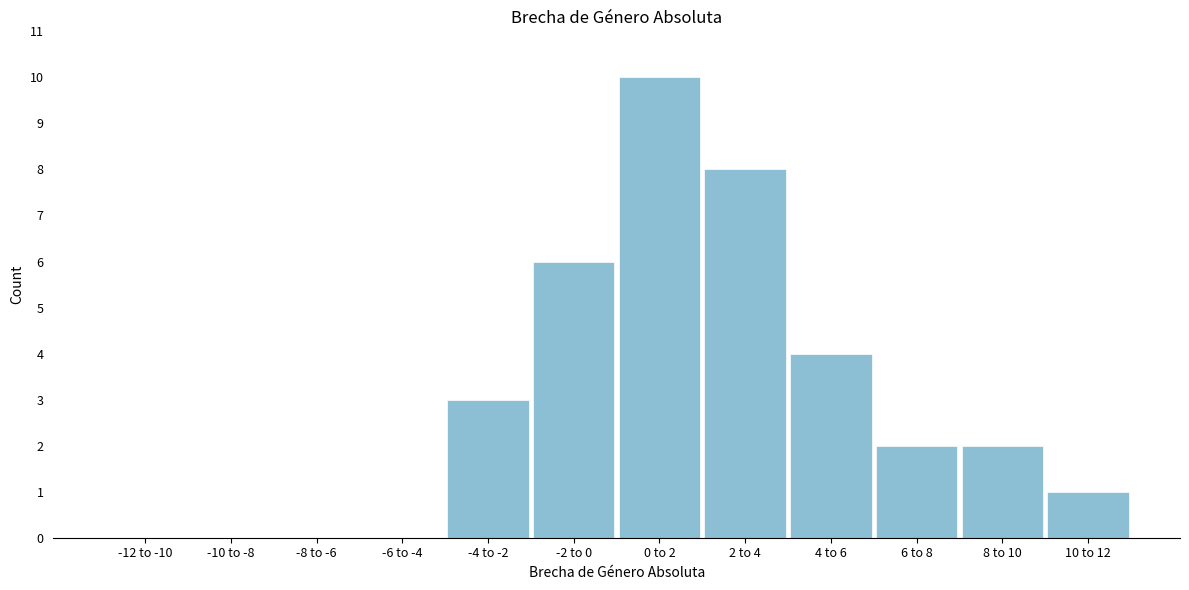

Reading right to left, extract all data points from this chart.

10 to 12=1	8 to 10=2	6 to 8=2	4 to 6=4	2 to 4=8	0 to 2=10	-2 to 0=6	-4 to -2=3	-6 to -4=0	-8 to -6=0	-10 to -8=0	-12 to -10=0